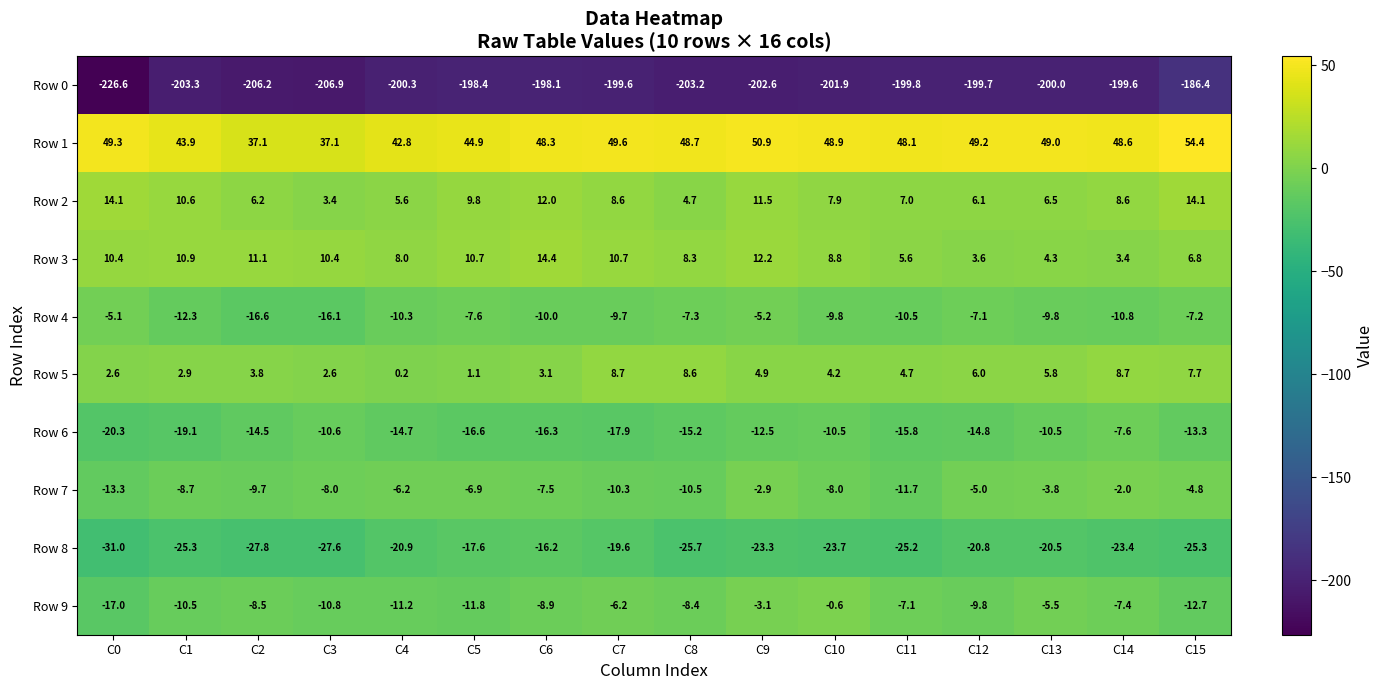

Rank the series at C15 from lowest to highest value.

Row 0, Row 8, Row 6, Row 9, Row 4, Row 7, Row 3, Row 5, Row 2, Row 1